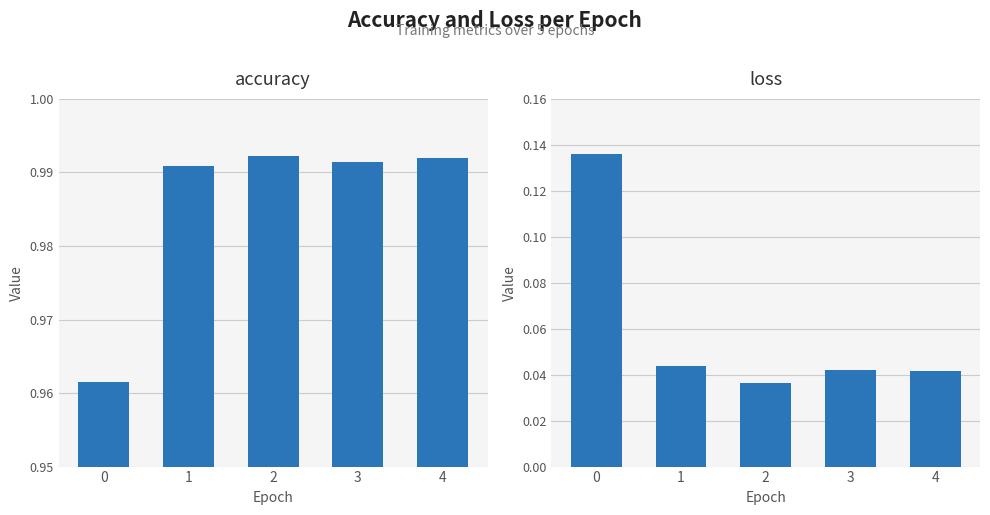

The value of accuracy at 1 is 0.7. True or false?

False